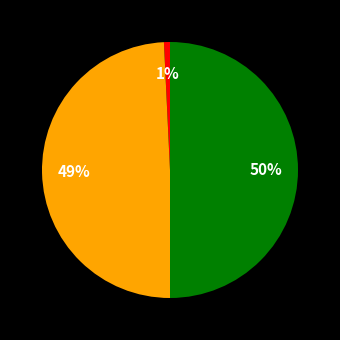

To the nearest percent, what is the difference between the largest and smallest slice percentages?

49%